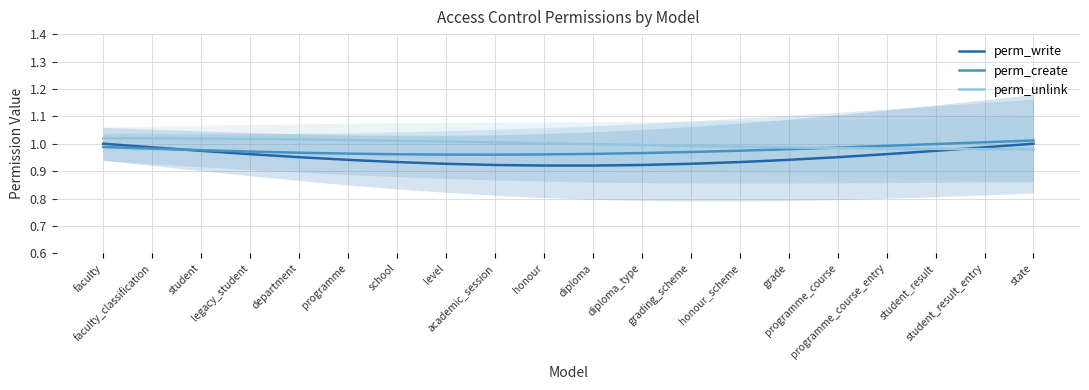

What position from the left is student_result_entry?

19